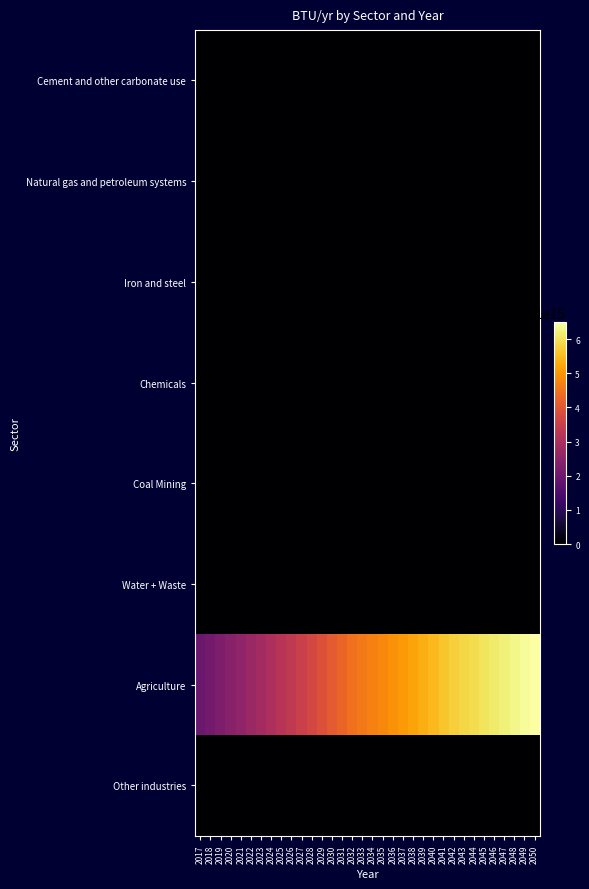

Which series changed the most between 2028 and 2039?

Agriculture